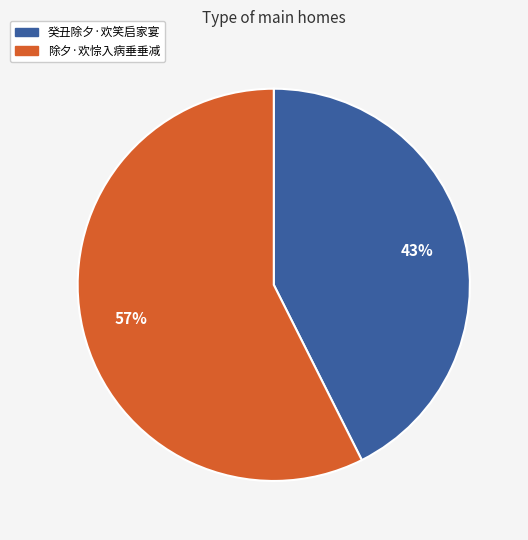

Rank the categories by value from lowest to highest.

癸丑除夕·欢笑启家宴, 除夕·欢悰入病垂垂减